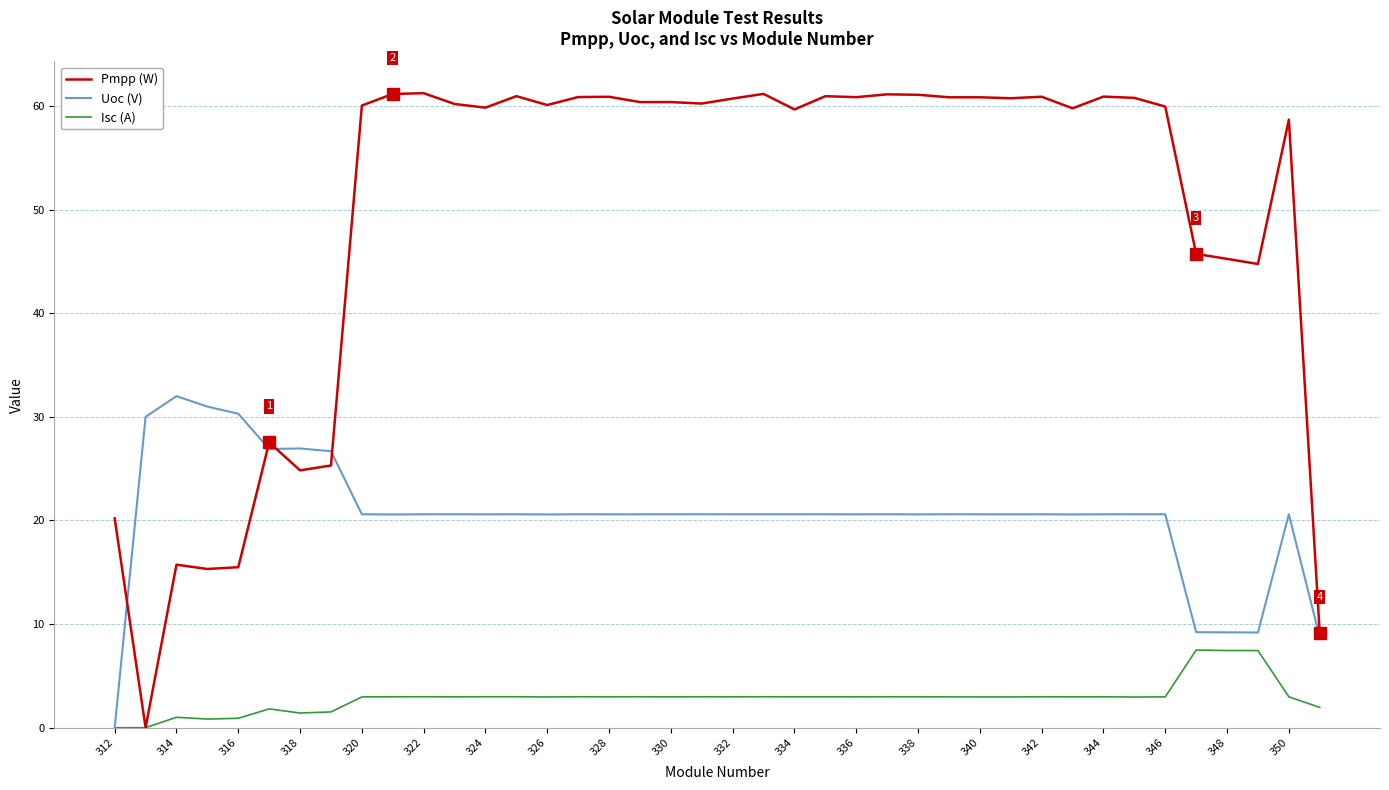

Which series has the largest total across all categories?

Pmpp (W)